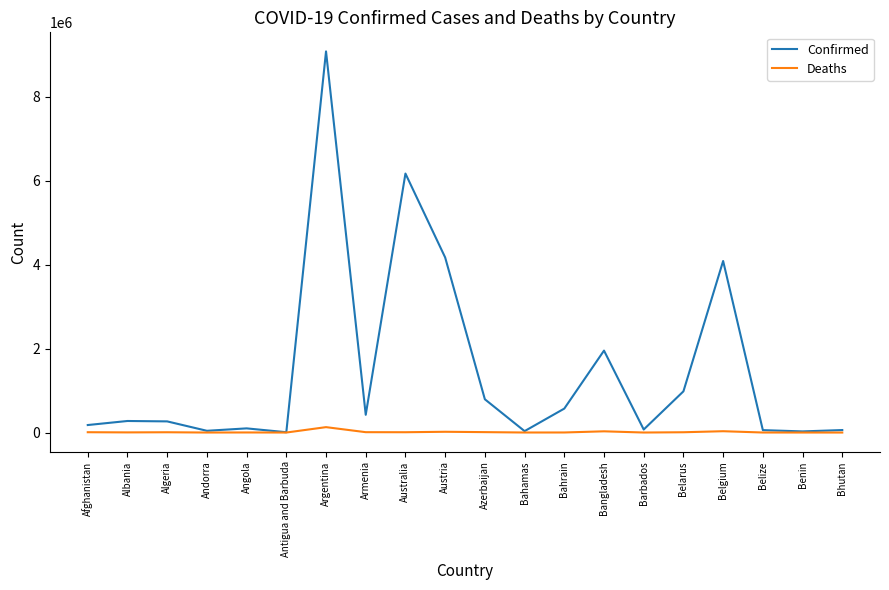

How many lines are shown in the chart?

2